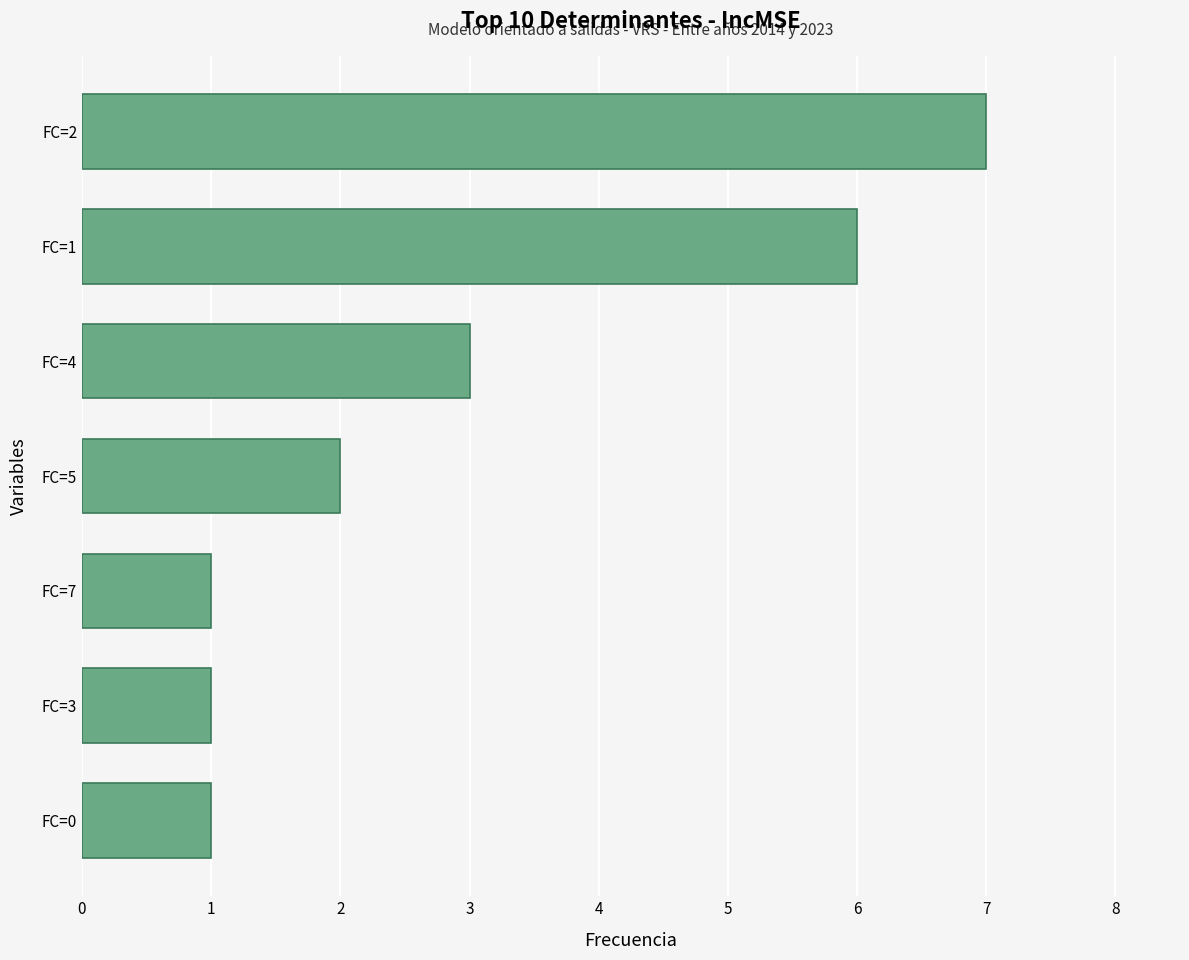

Is it true that the value at FC=2 is 3?

False